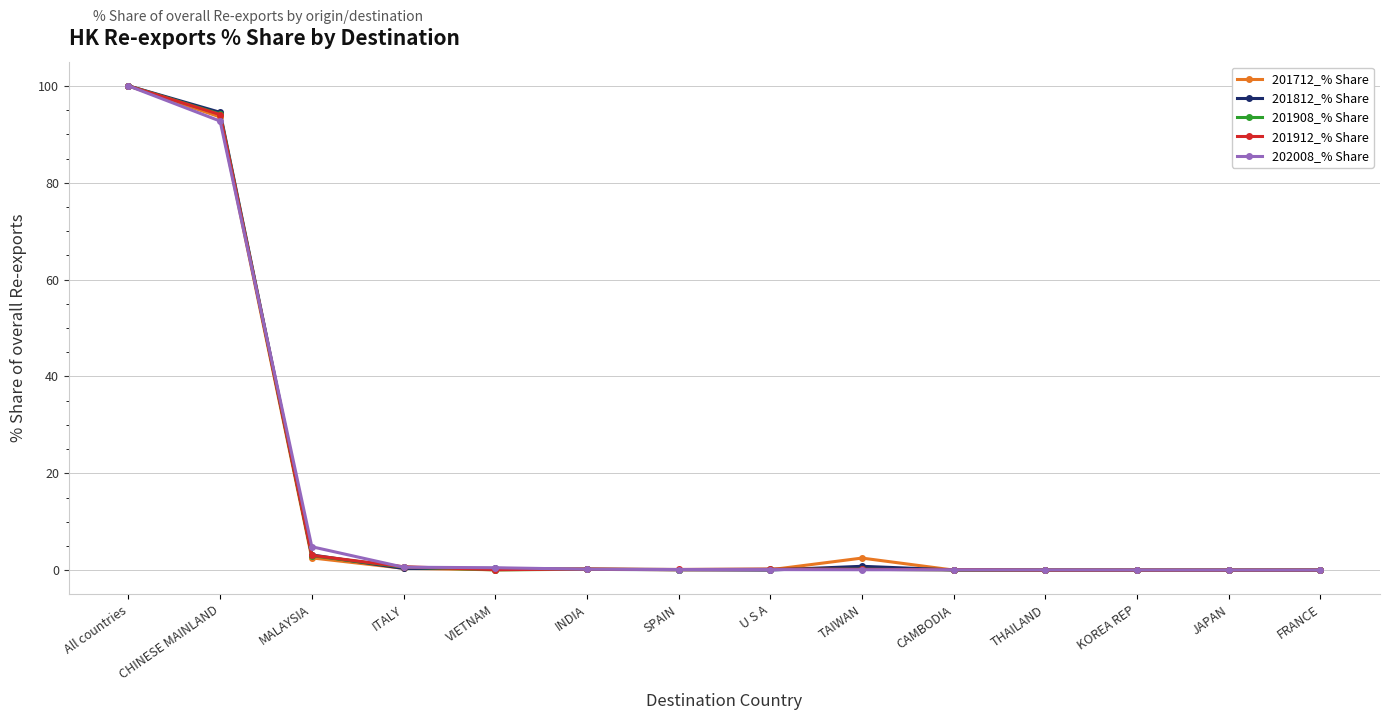

Is this an area chart (filled region under the line)?

No